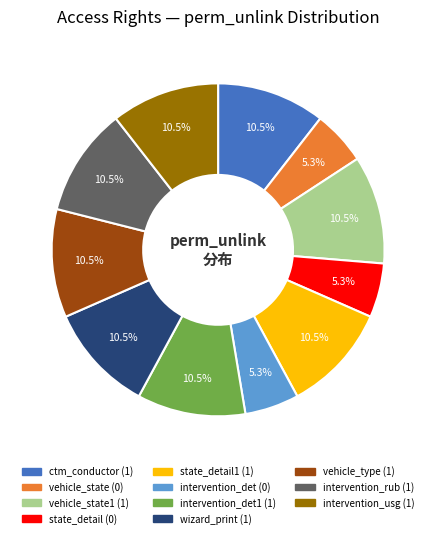

Does any single category account for the majority?

No